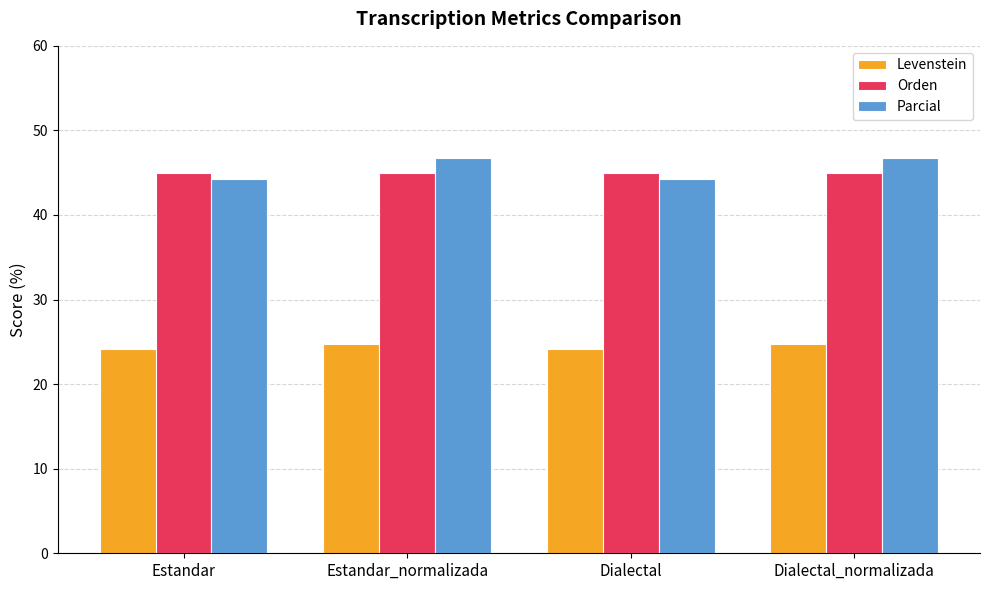

What is the smallest value displayed?

24.1